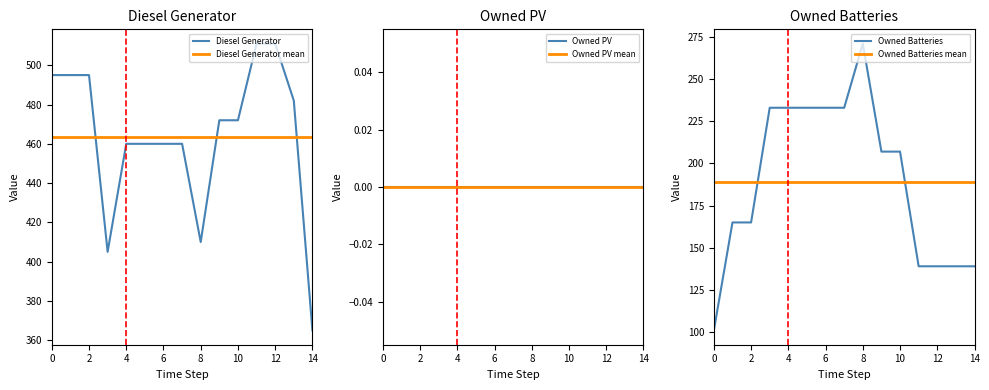

What is the label of the 1st point from the right?

14